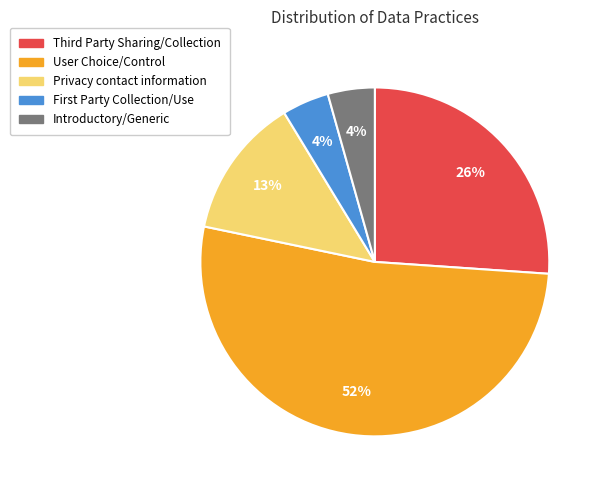

How many slices are in this pie chart?

5